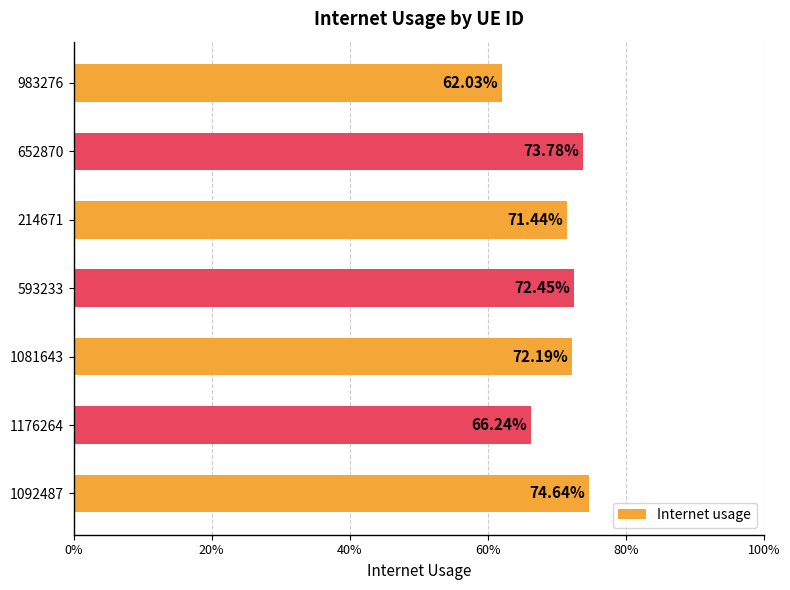

Are the bars horizontal?

Yes